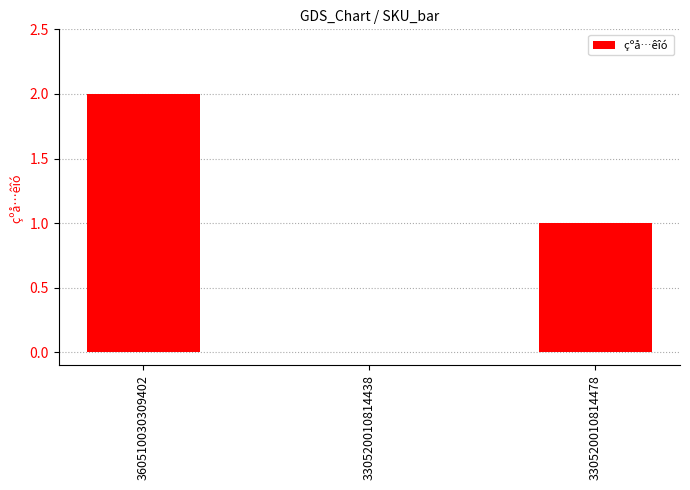

How many distinct data groups are displayed?

1